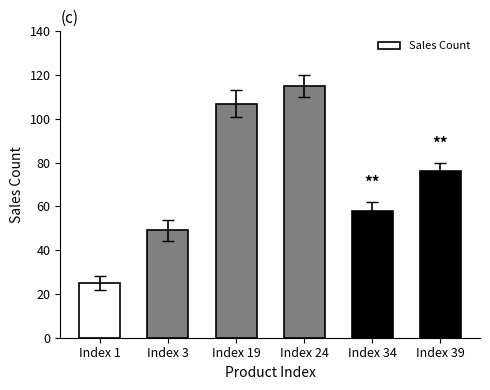

Does the chart contain any negative values?

No